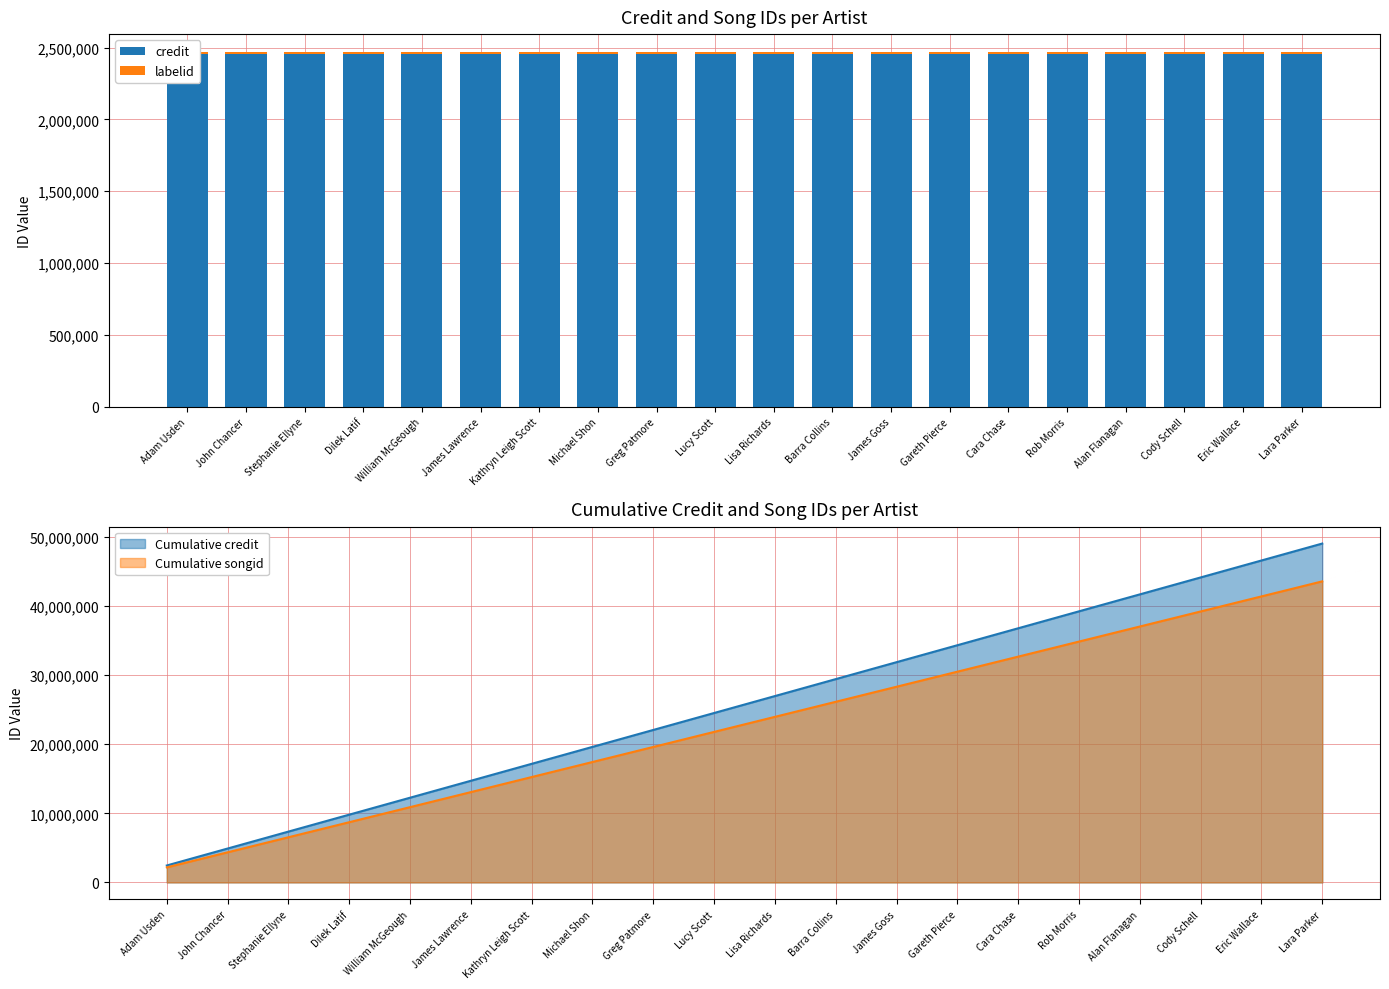

Are the bars horizontal?

No